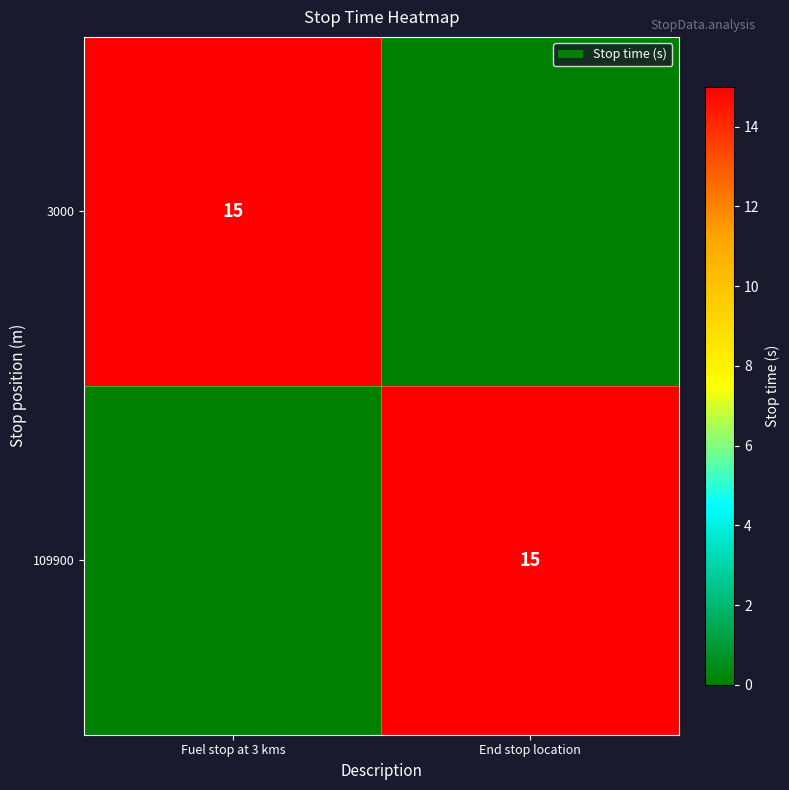

The value of 109900 at End stop location is 6. True or false?

False